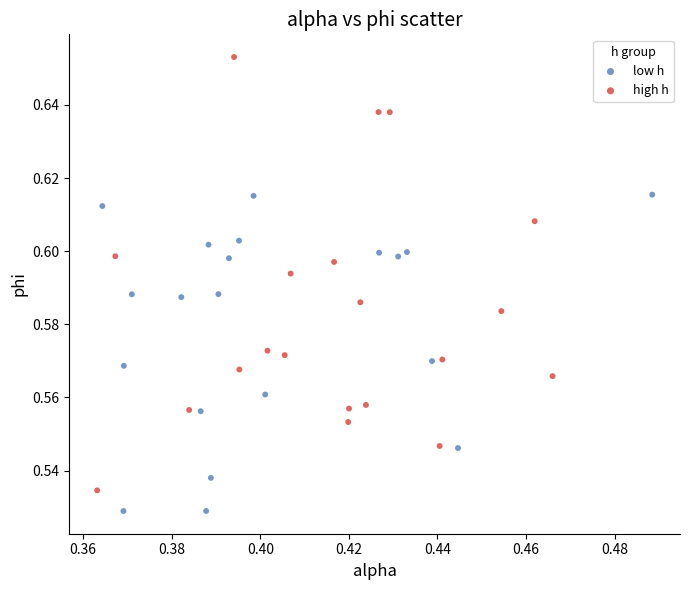

Which series contains the highest Y value?

high h